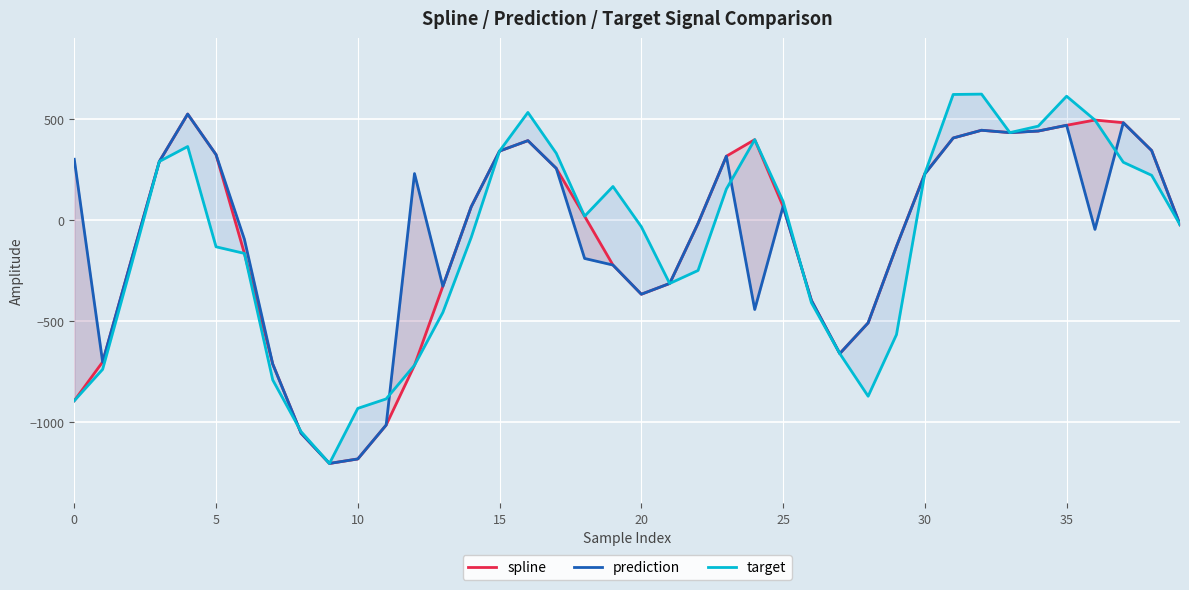

What is the value of the prediction point at the 20th from the left?

-221.5